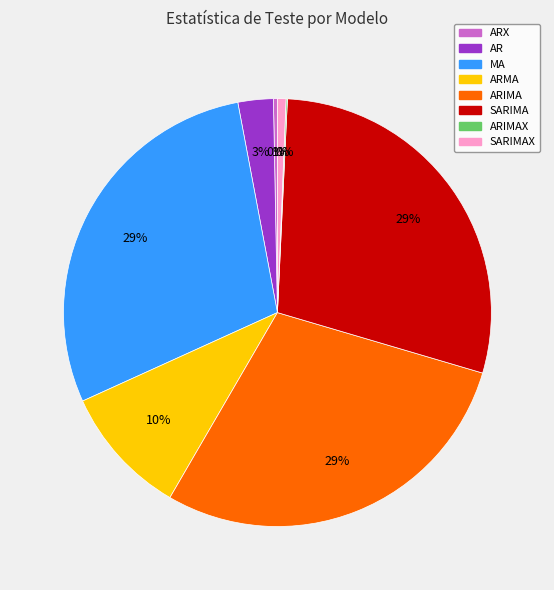

Is the sum of MA and SARIMA greater than half?

Yes